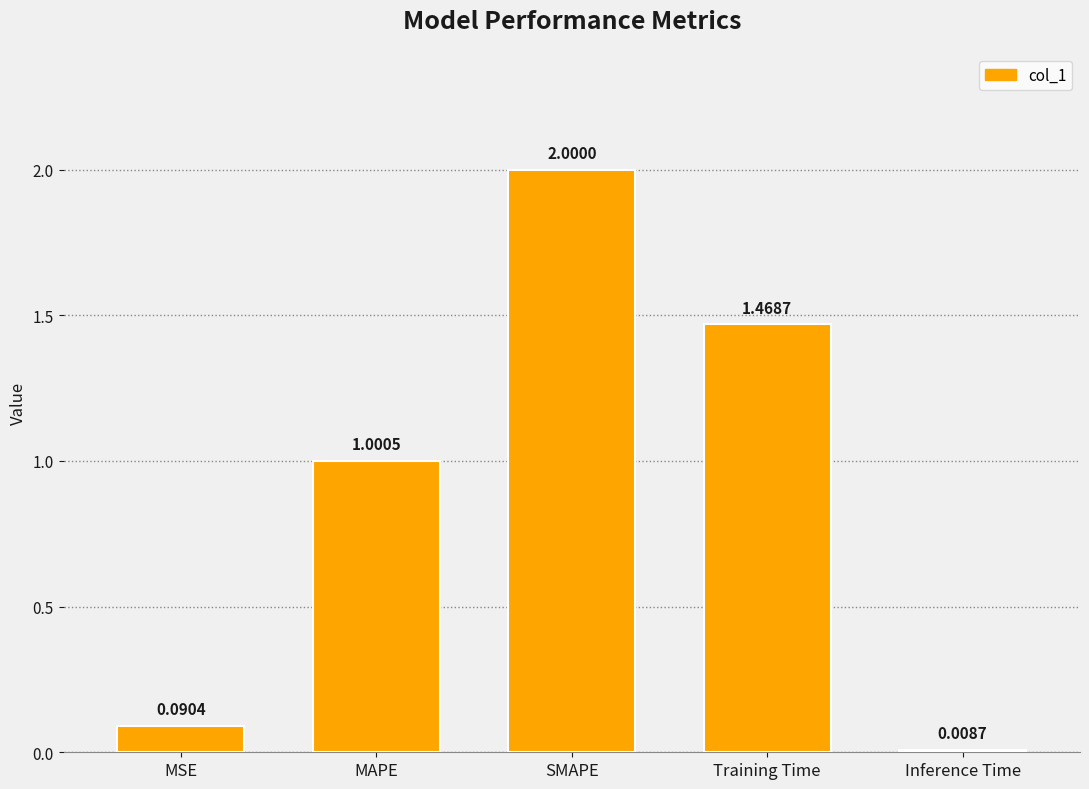

Does the chart contain stacked bars?

No